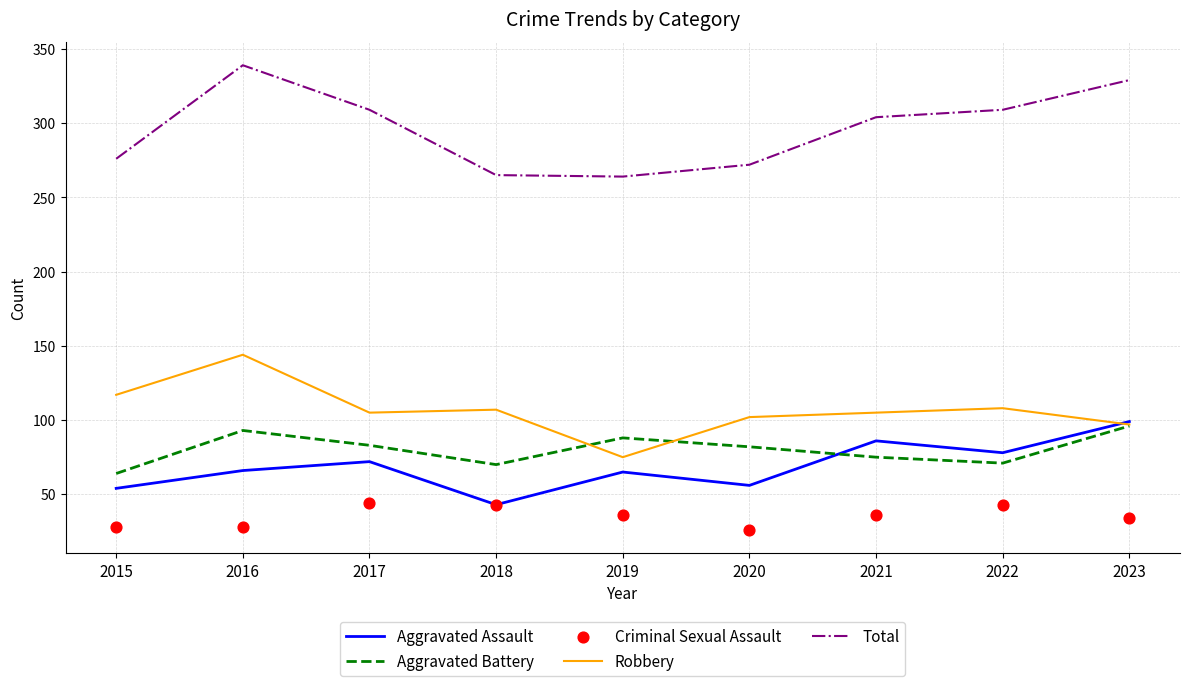

What are all the series names shown in the legend?

Aggravated Assault, Aggravated Battery, Robbery, Total, Criminal Sexual Assault